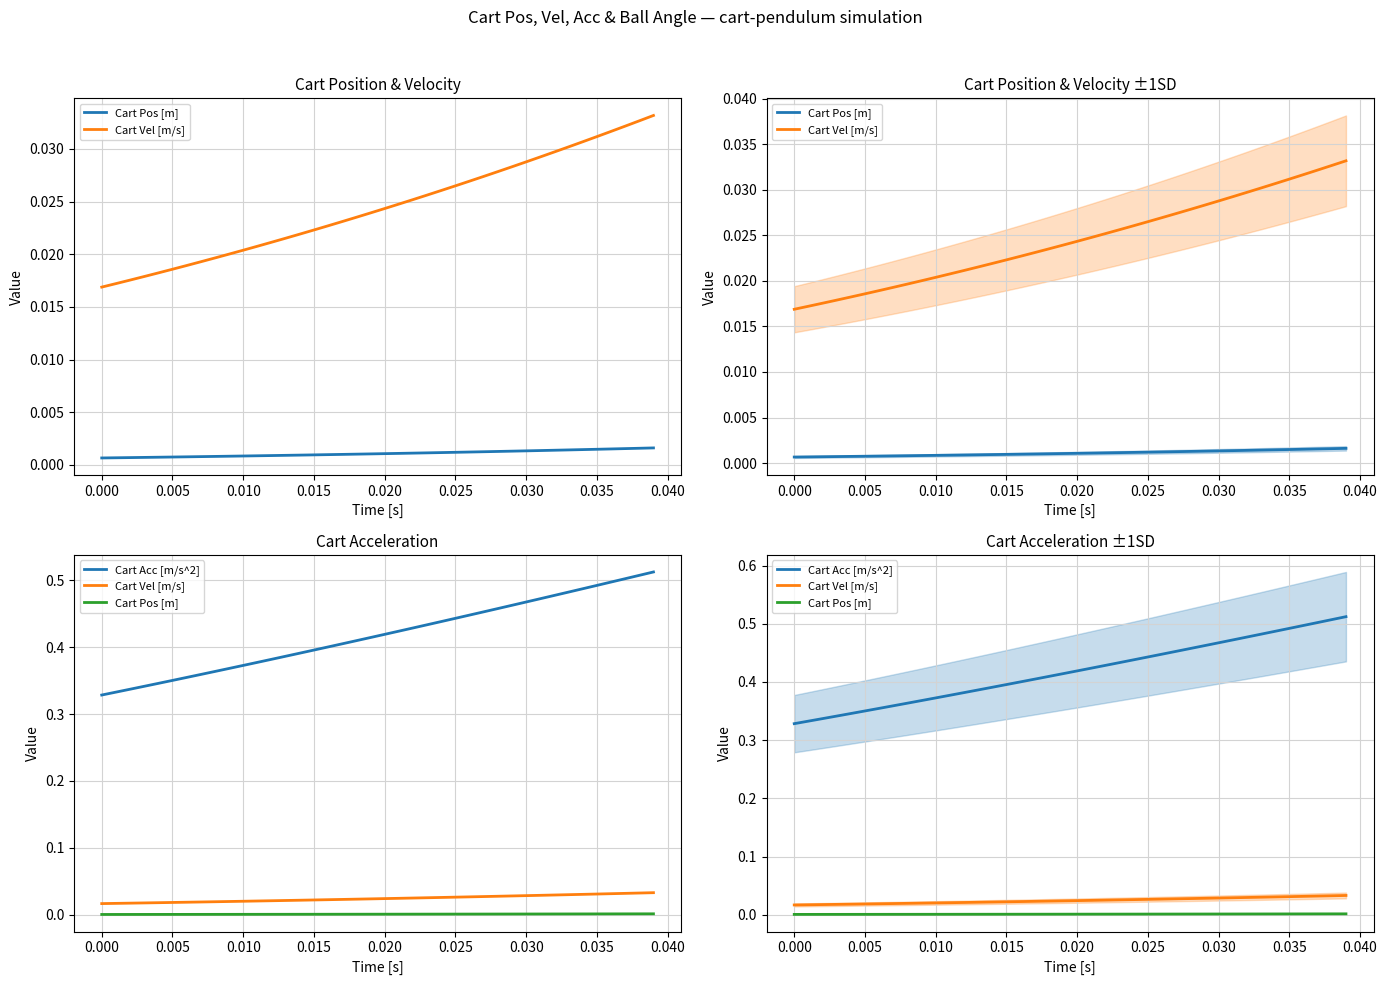

Rank the series by their maximum value, from lowest to highest.

Cart Pos [m], Cart Vel [m/s], Cart Acc [m/s^2]